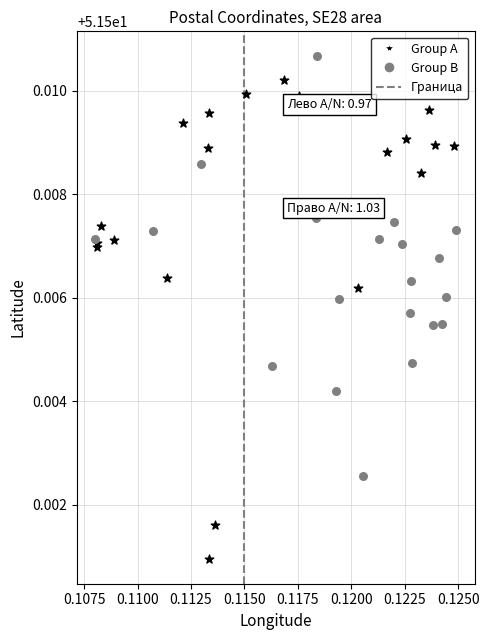

Which series reaches the minimum Y coordinate?

Group A